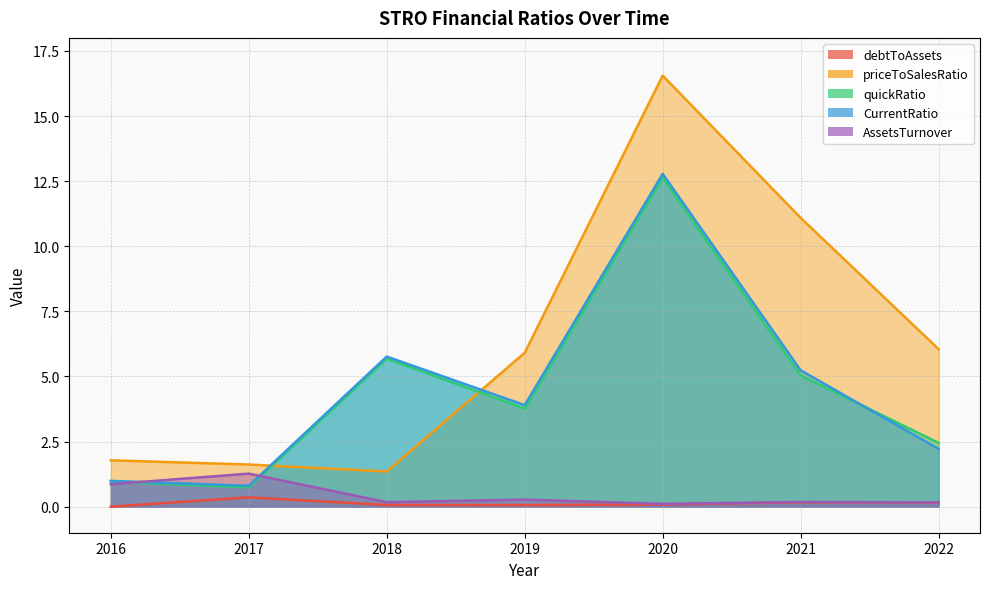

True or false: priceToSalesRatio and debtToAssets intersect in this chart.

False